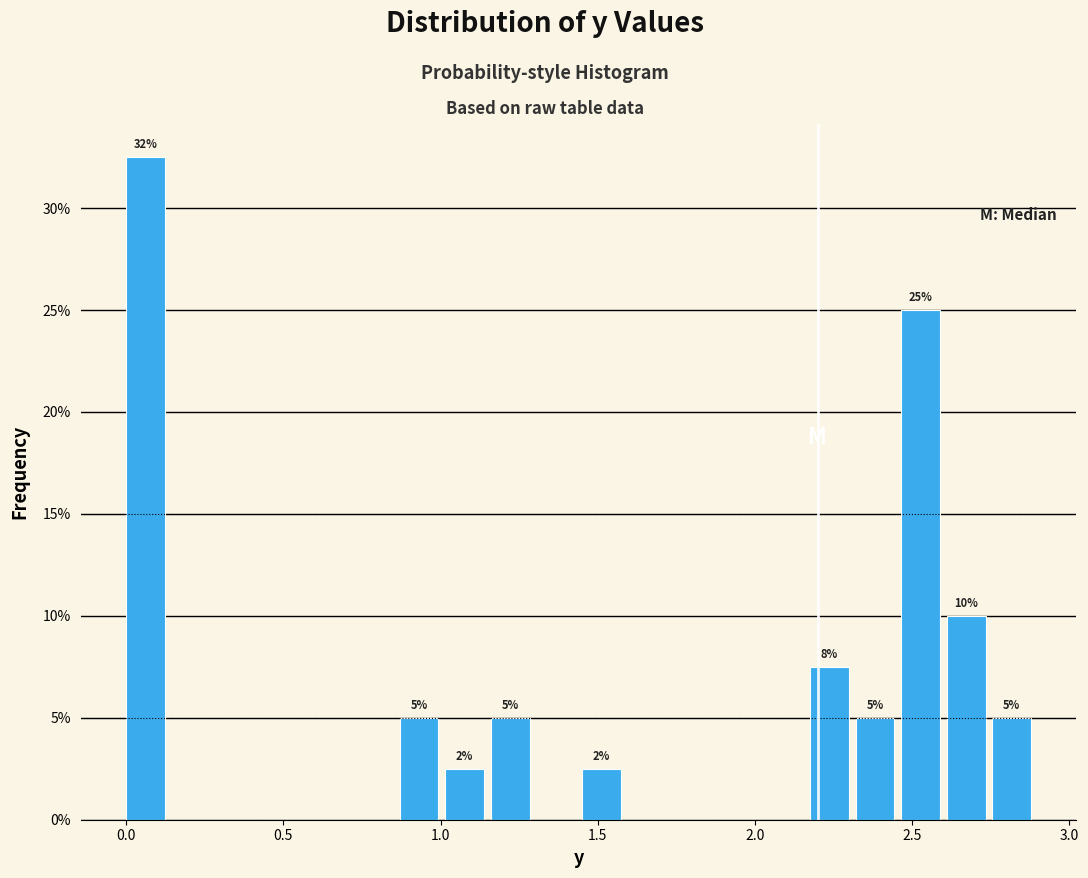

Read against the x-axis, roughly where is the centre of the tallest bar?

0.05